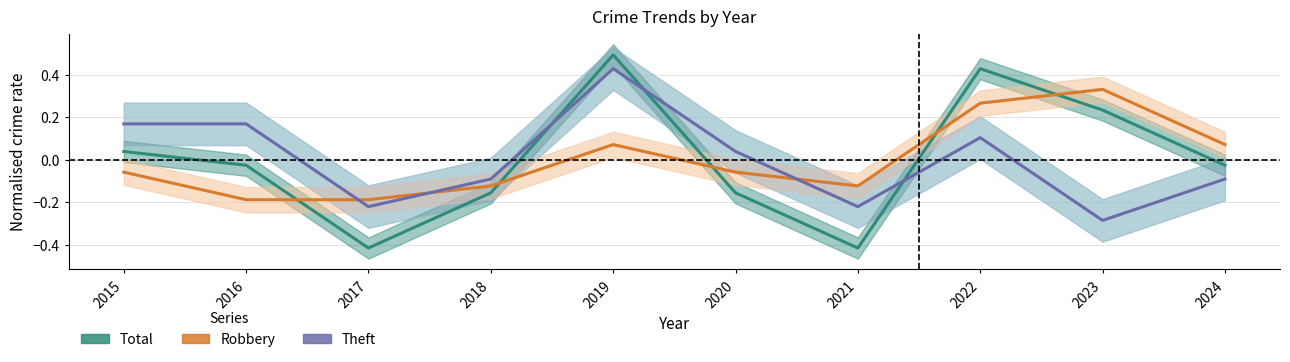

Reading right to left, transcribe all the data shown in this chart.

Total: -0.0	0.2	0.4	-0.4	-0.2	0.5	-0.2	-0.4	-0.0	0.0
Robbery: 0.1	0.3	0.3	-0.1	-0.1	0.1	-0.1	-0.2	-0.2	-0.1
Theft: -0.1	-0.3	0.1	-0.2	0.0	0.4	-0.1	-0.2	0.2	0.2